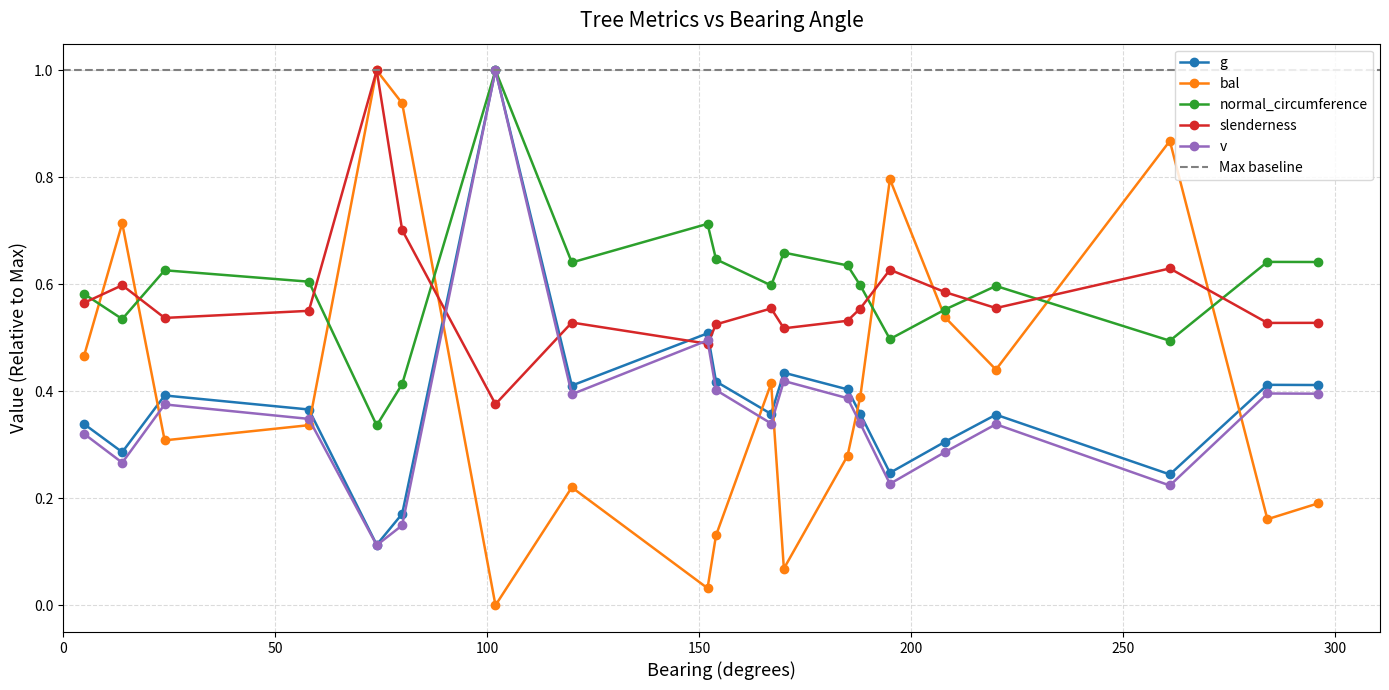

Which series has the largest total across all categories?

normal_circumference